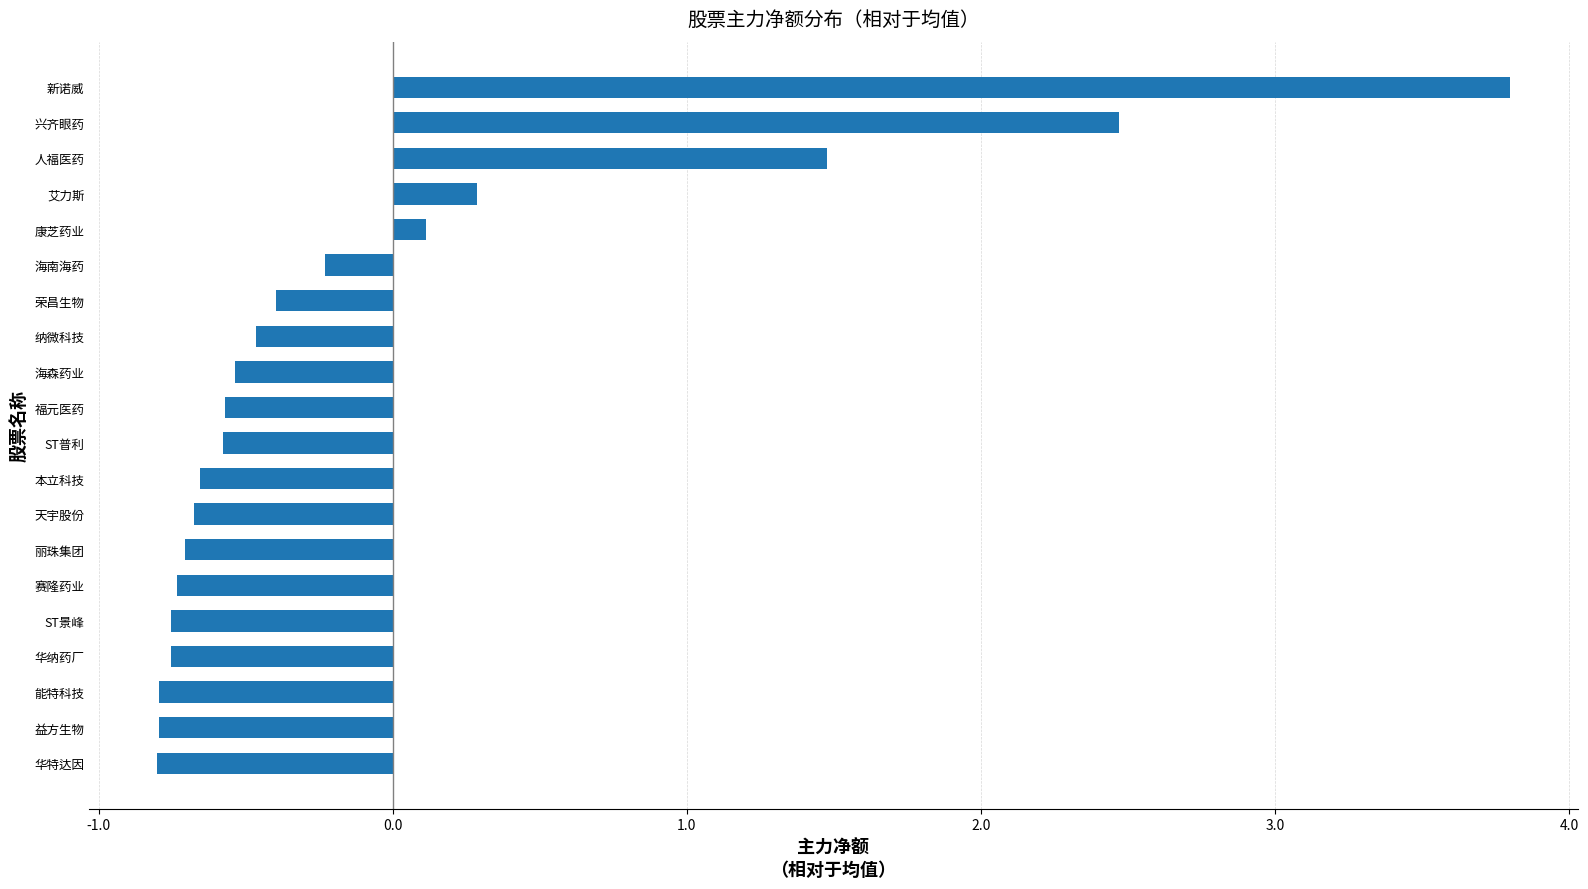

Where is the data nearest to the value 1?

人福医药